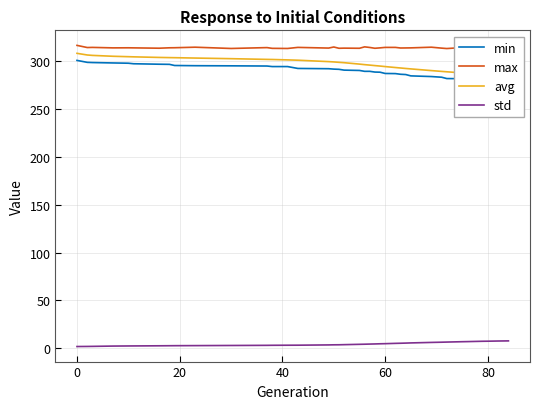

Is it true that max equals 158.2 at 0?

False